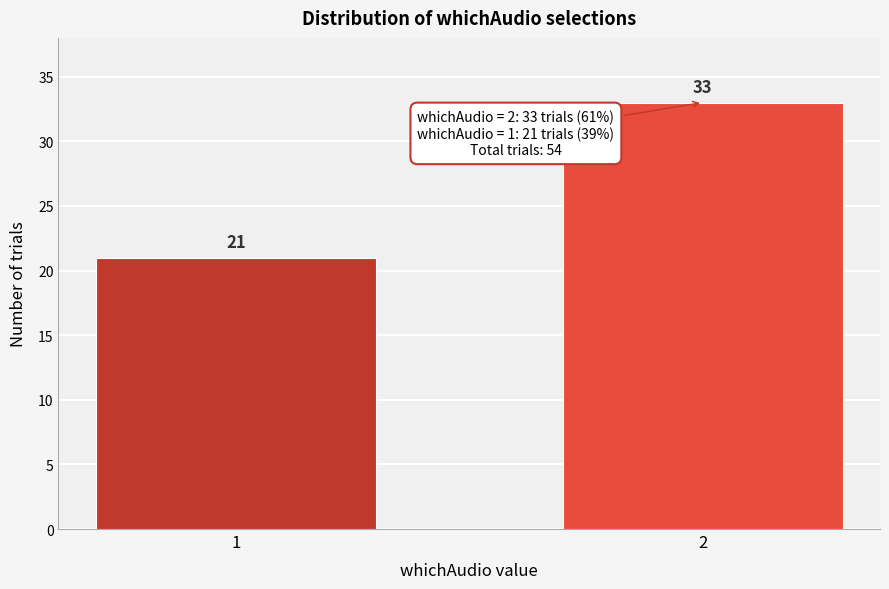

Reading left to right, transcribe all the data shown in this chart.

21	33